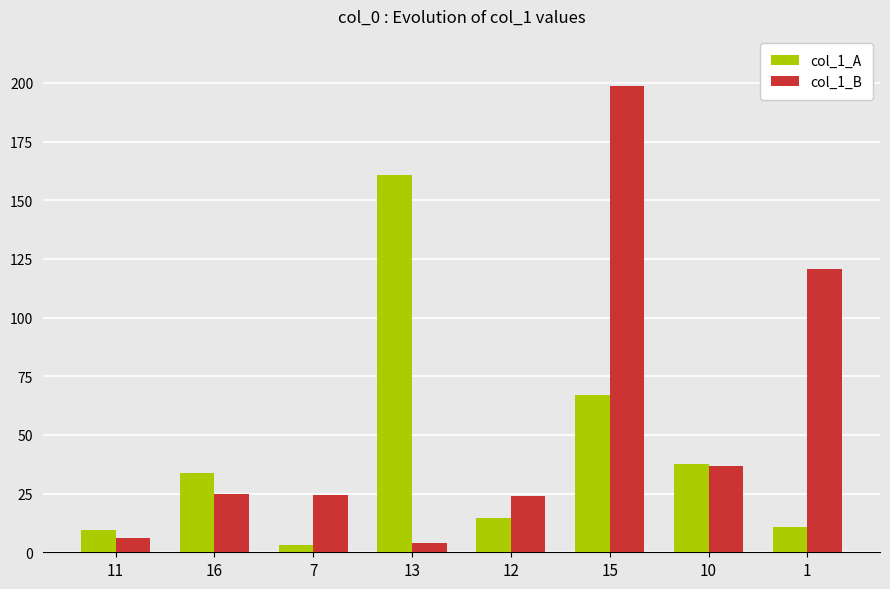

Rank the series by their average value, from highest to lowest.

col_1_B, col_1_A